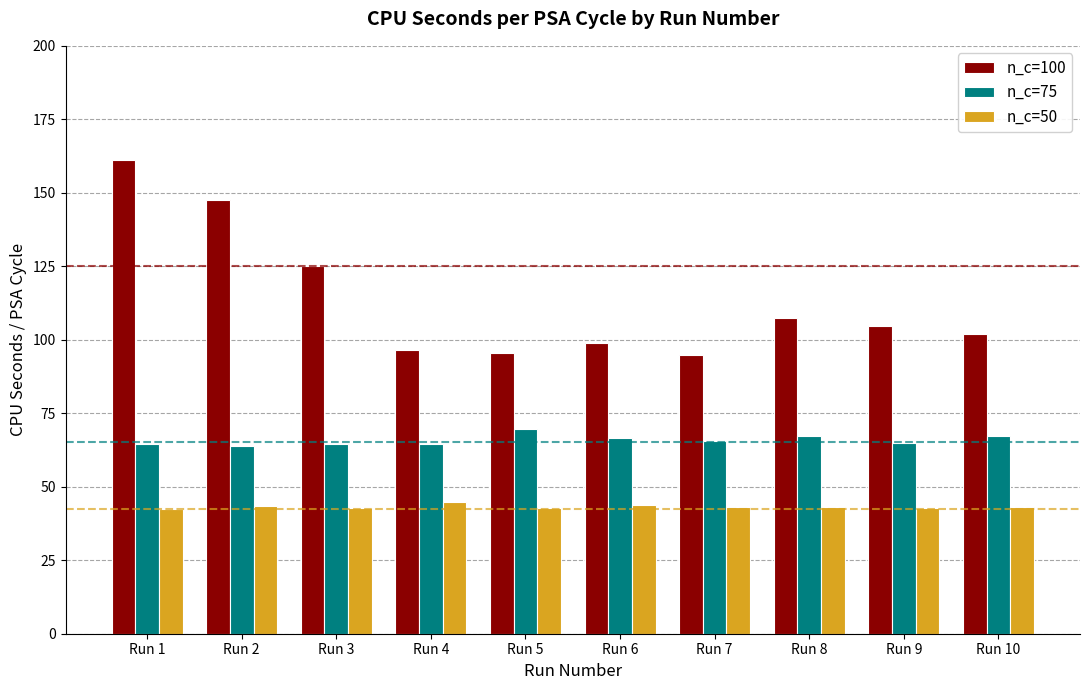

What is the spread (max minus min) of values at Run 8?

64.3